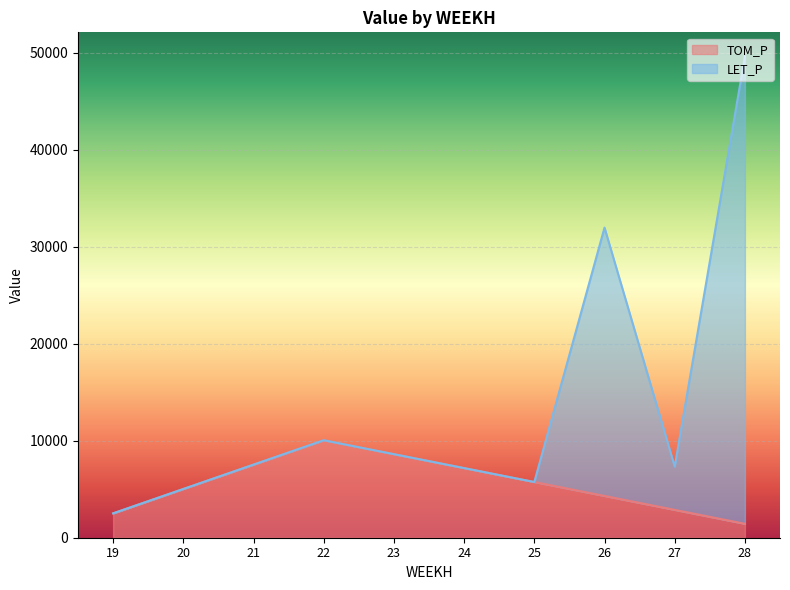

Where does the LET_P series first go above 7540?

21